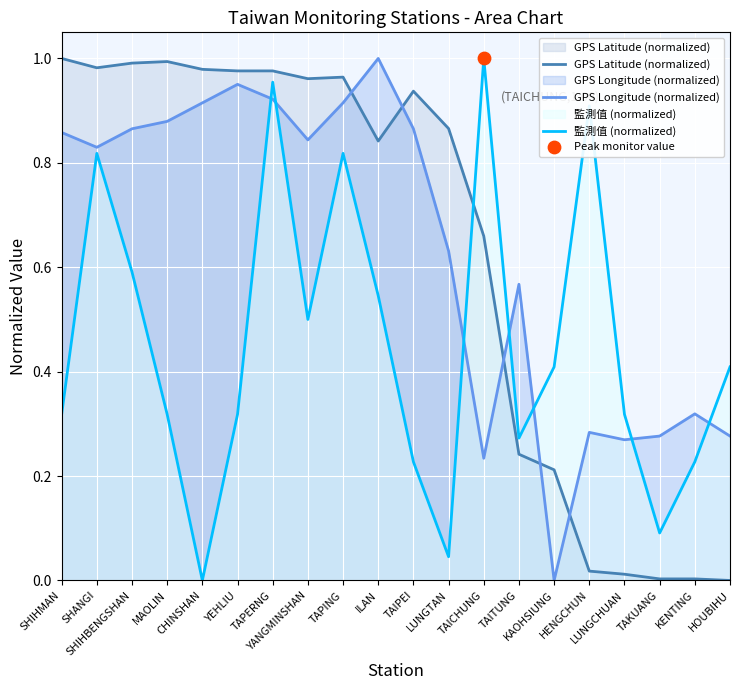

At which category is the sum across all series the highest?

TAPERNG